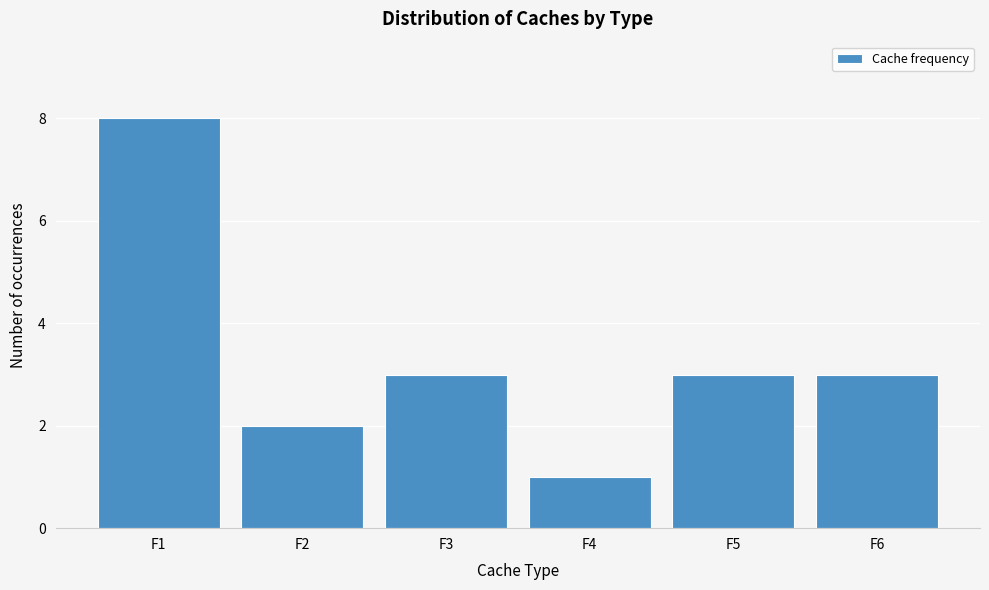

Reading left to right, what are all the values shown in this chart?

8	2	3	1	3	3